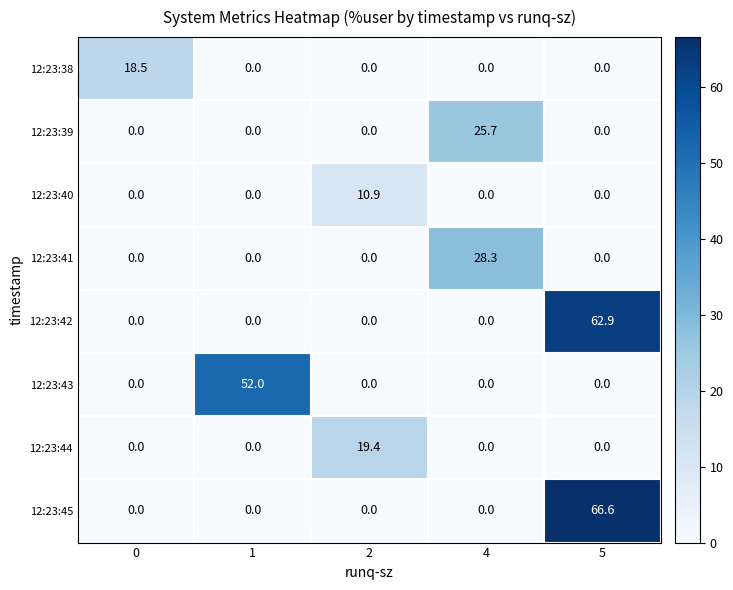

The value of 12:23:41 at 0 is 12.8. True or false?

False